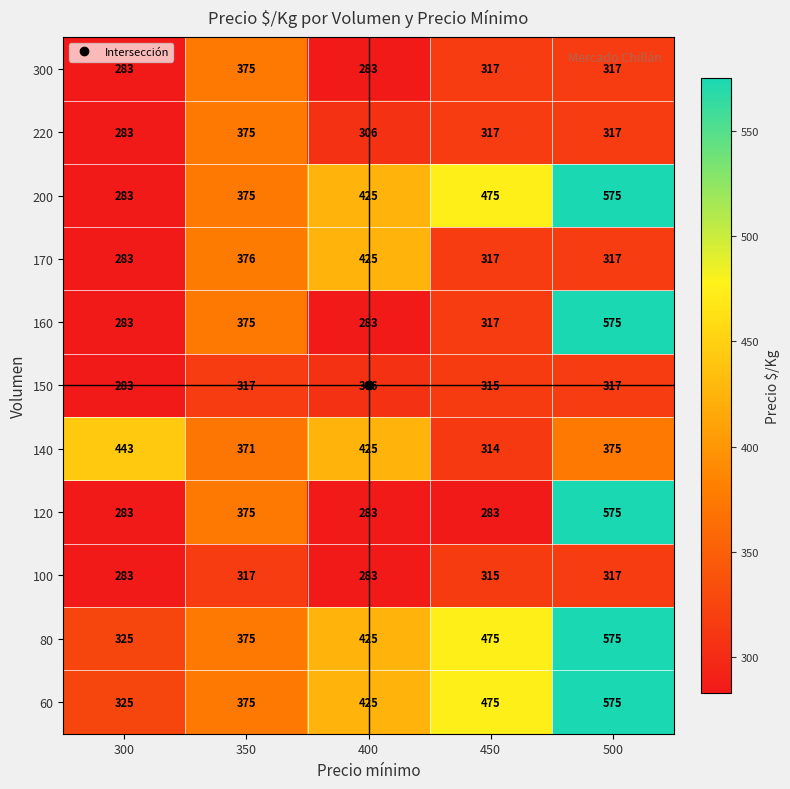

What is the total value across all series at 400?

3869